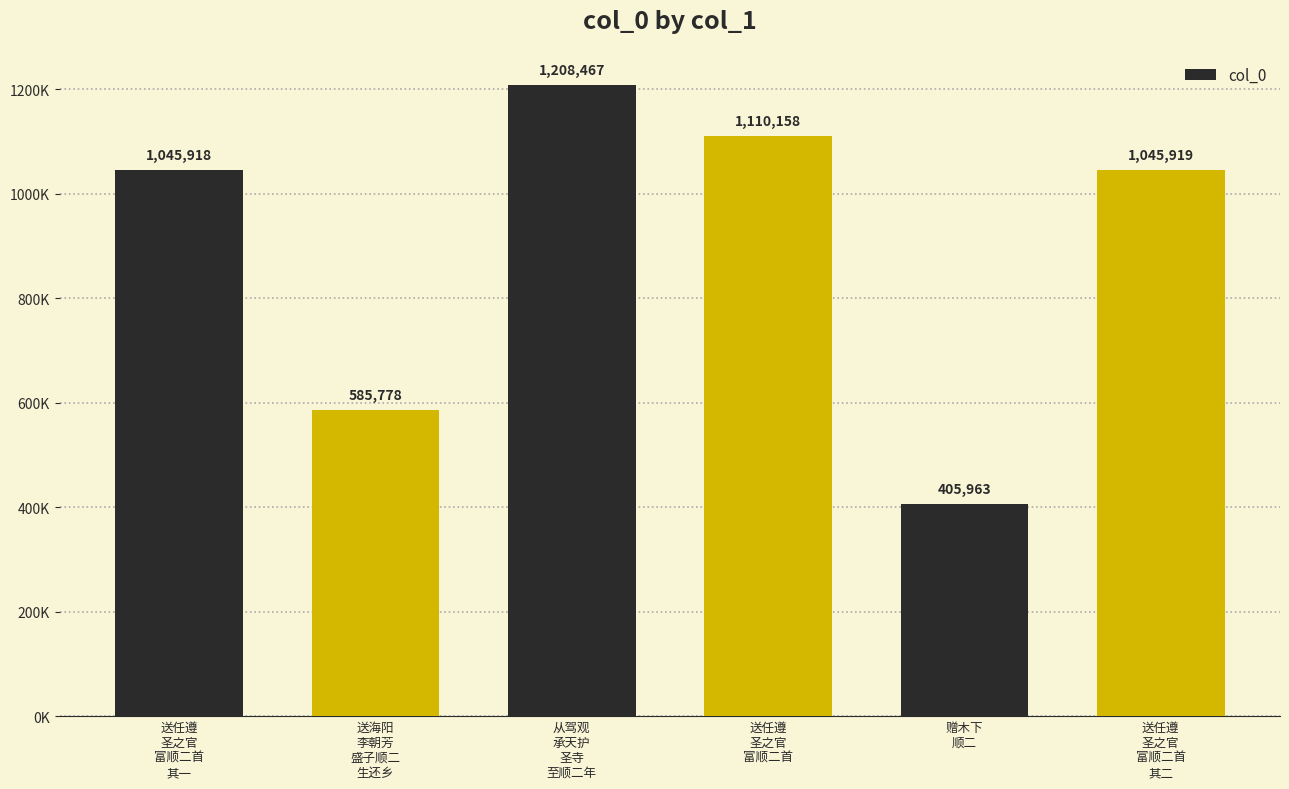

Which label corresponds to the largest value in the chart?

从驾观
承天护
圣寺
至顺二年